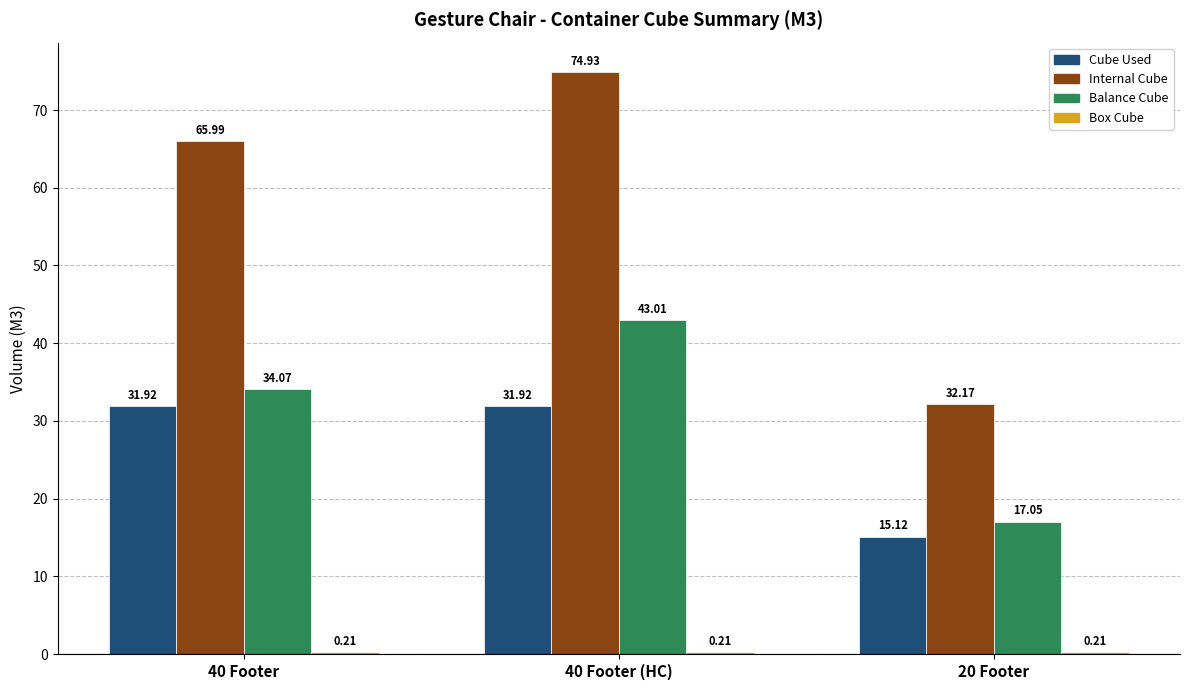

What is the sum of the Cube Used values at 20 Footer and 40 Footer (HC)?

47.0